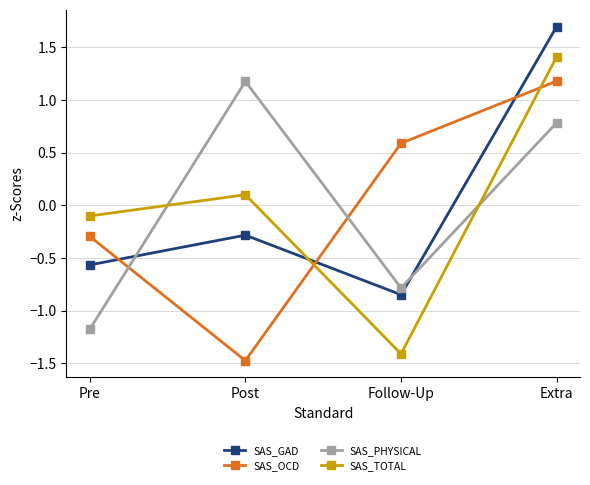

How many lines are shown in the chart?

4